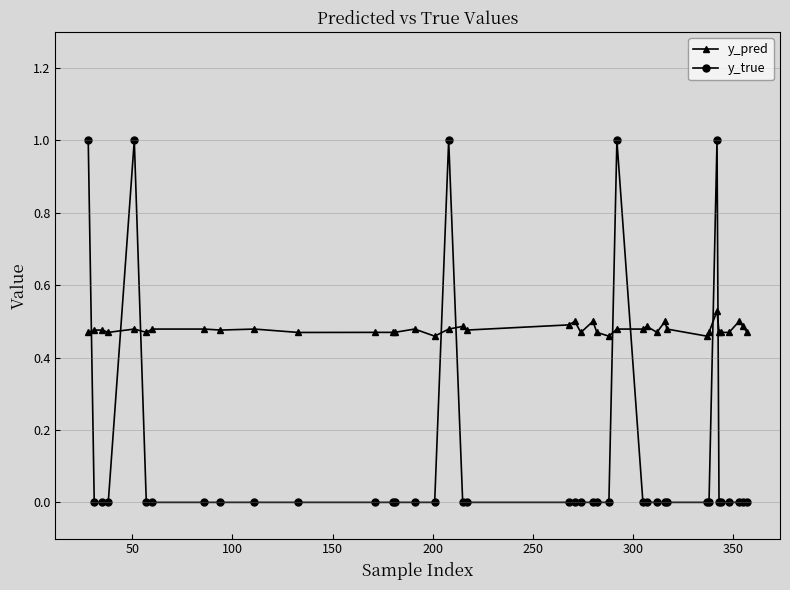

True or false: y_true has more than 0 points higher than both neighbors.

True